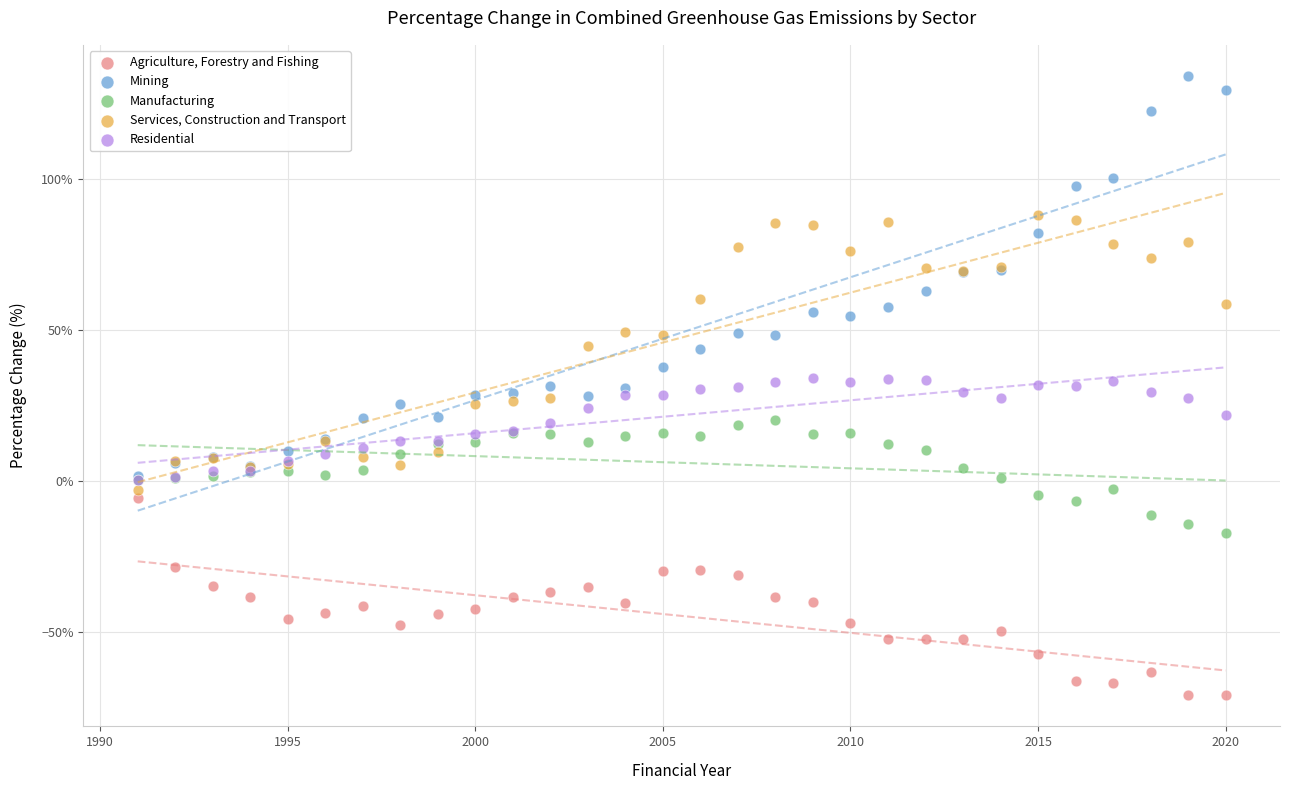

Which series contains the highest Y value?

Mining